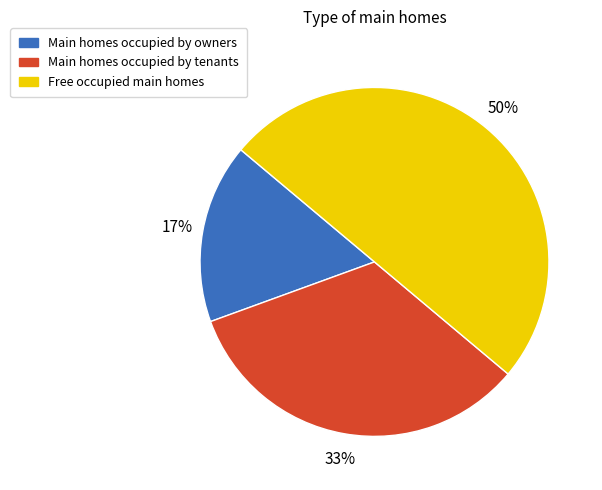

To the nearest percent, what is the average slice percentage?

33%